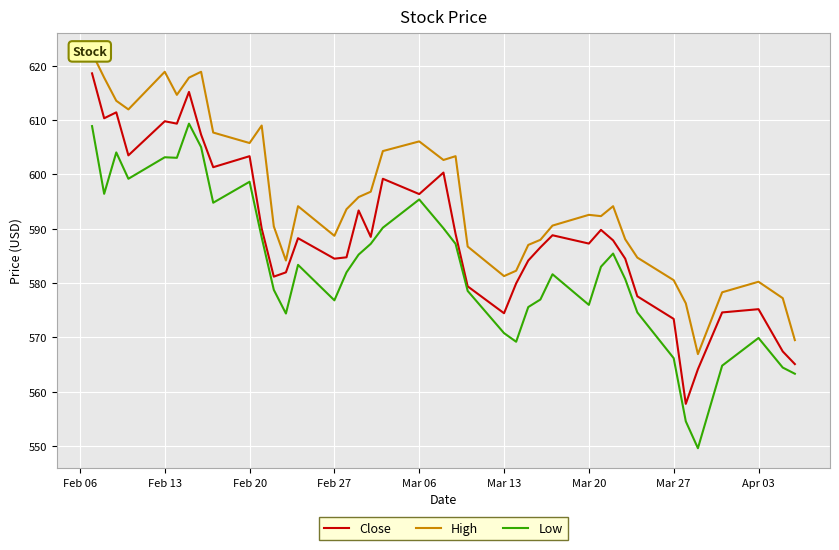

How many interior local peaks does the High series have?

9